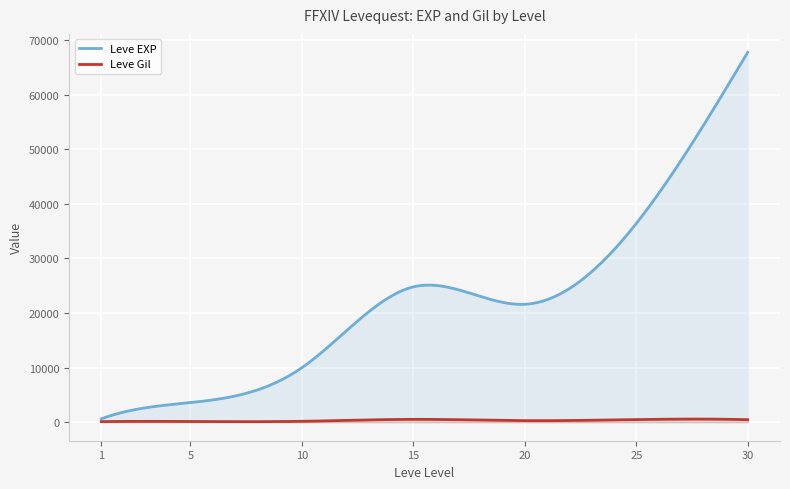

Does the chart display data point markers on the line(s)?

No